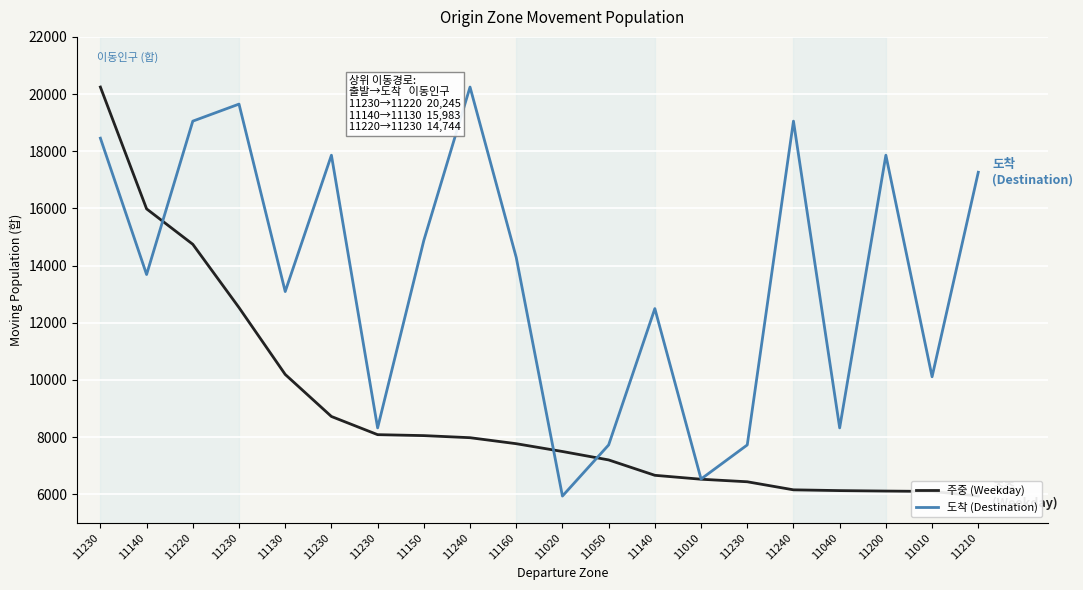

At which category does the chart reach its peak across all series?

11230